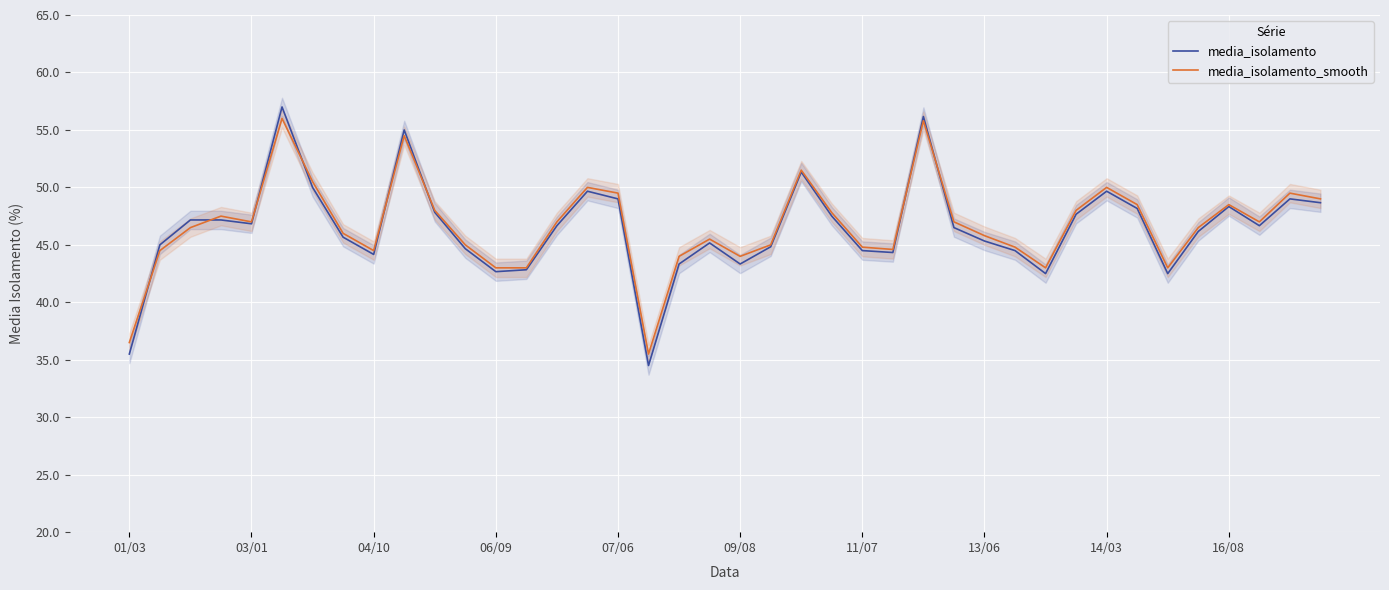

What is the spread (max minus min) of values at 15?

0.3